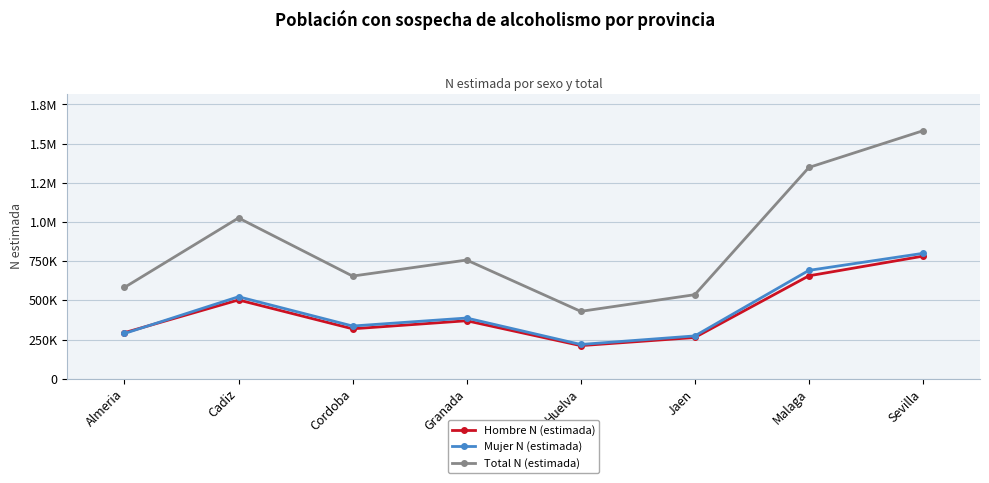

Between Almeria and Granada, which series saw the biggest shift?

Total N (estimada)